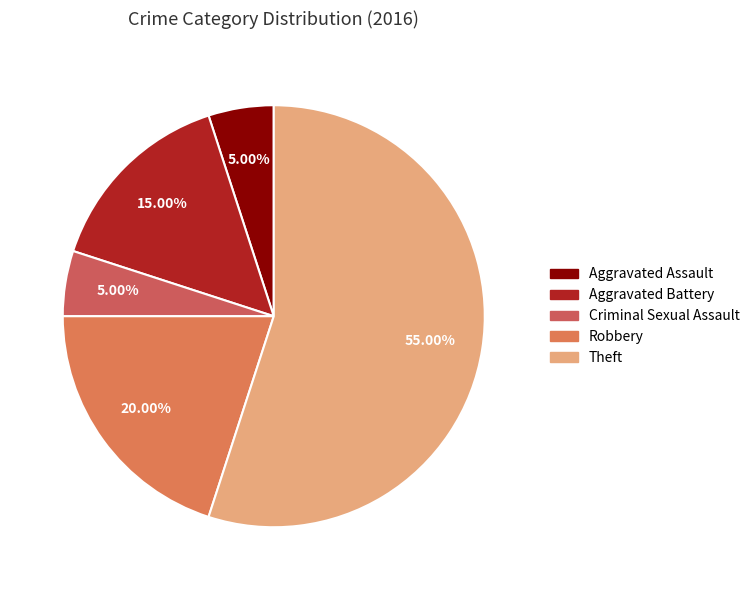

To the nearest percent, what percentage of the pie is Theft?

55%